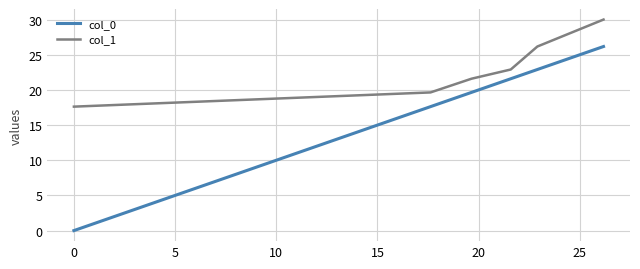

What is the lowest value of the col_1 series?

17.6